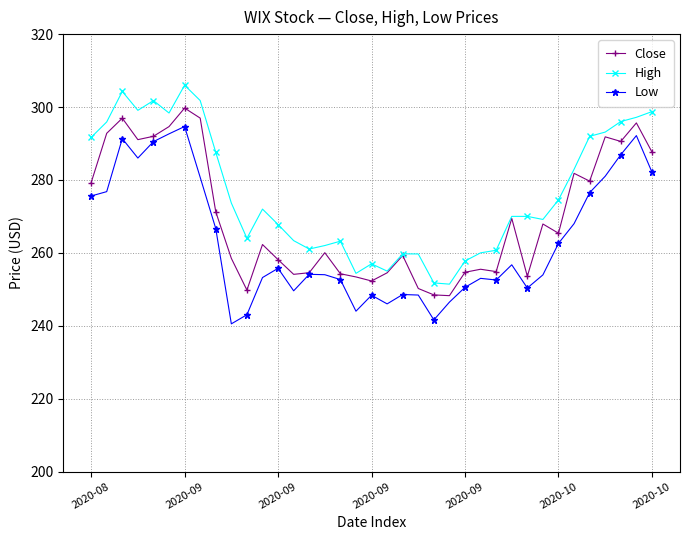

Which series has the largest total across all categories?

High